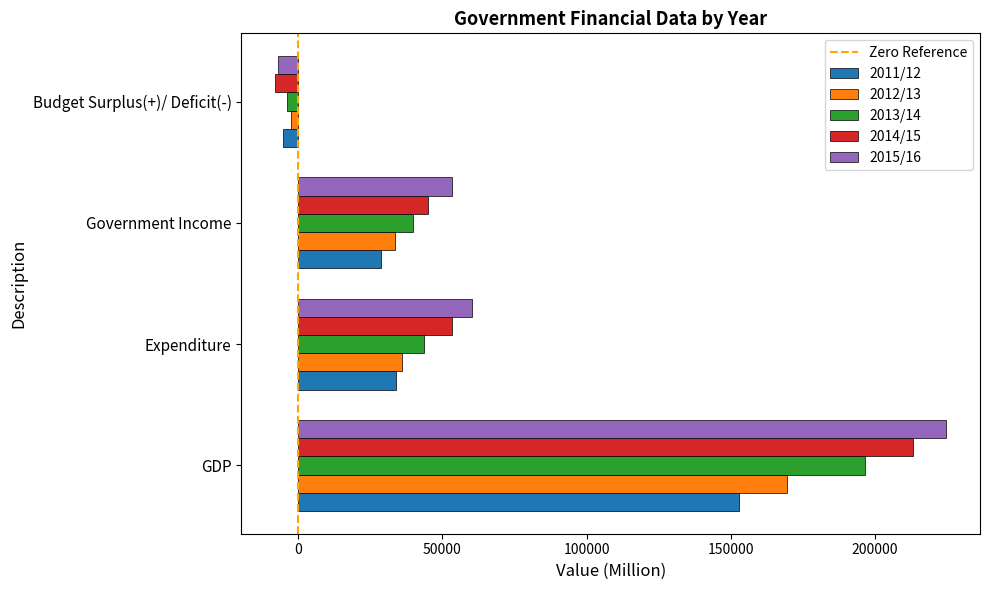

At how many categories does at least one series exceed 184932?

1